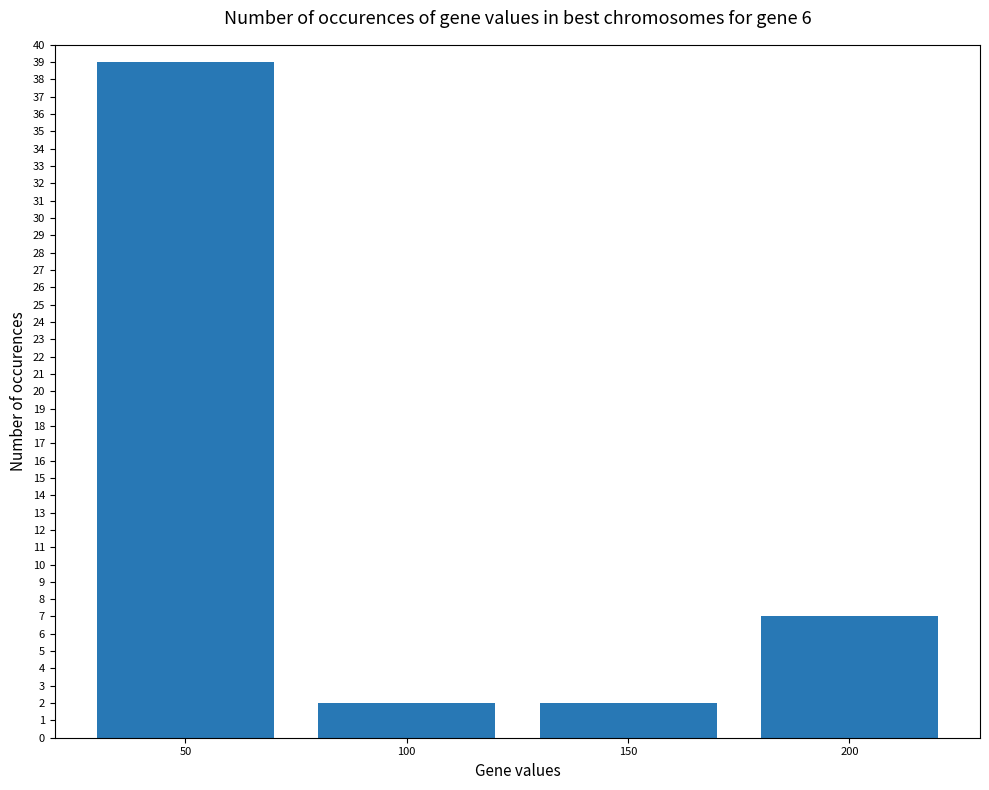

At which label is the value closest to 20?

200